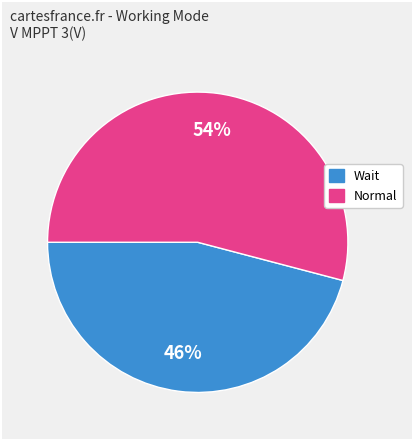

Count the number of slices in the pie.

2